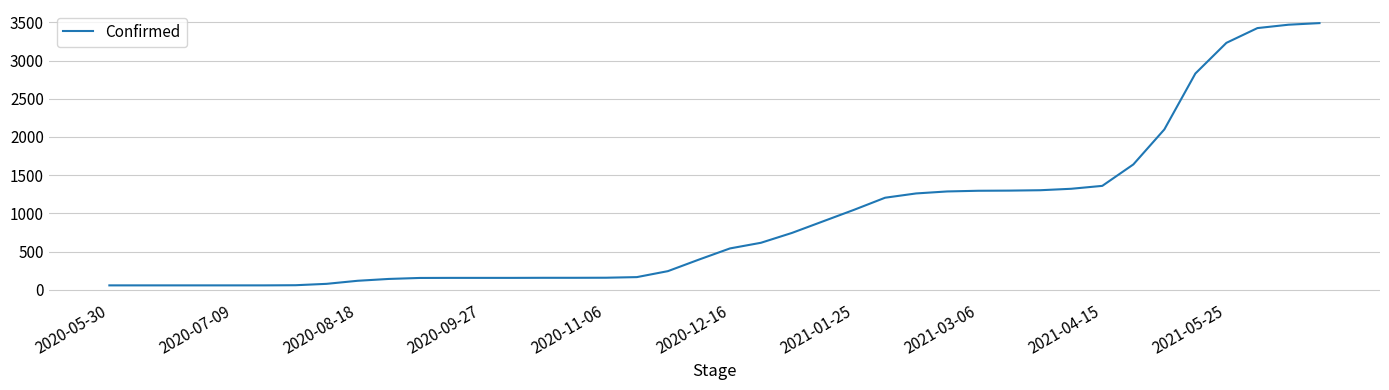

What is the difference between the maximum and second lowest values?

3429